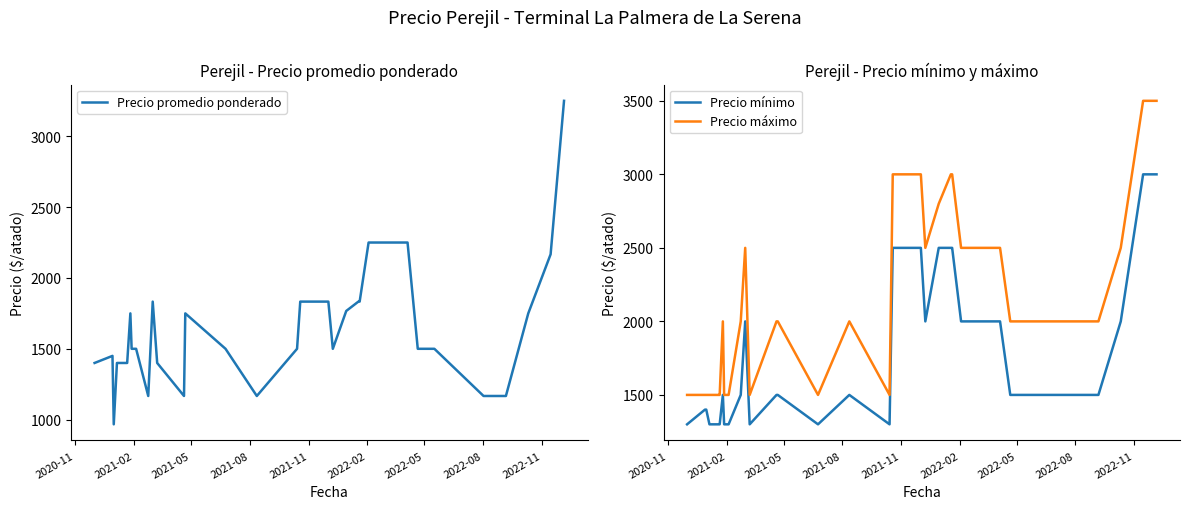

True or false: Precio mínimo and Precio máximo cross at least once.

False